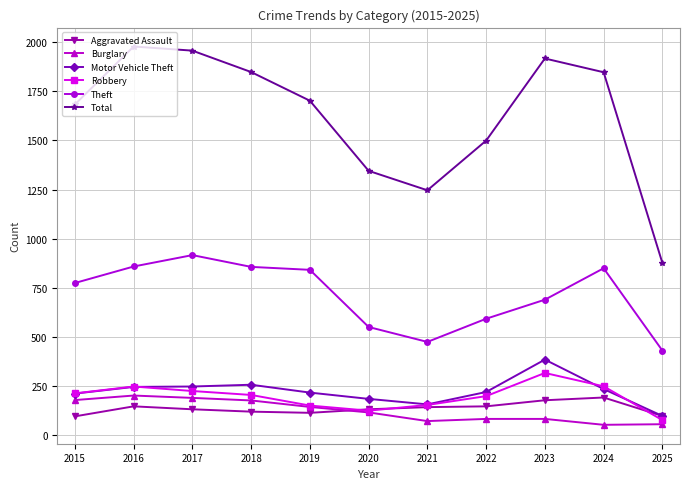

What is the sum of all Robbery values?

2152